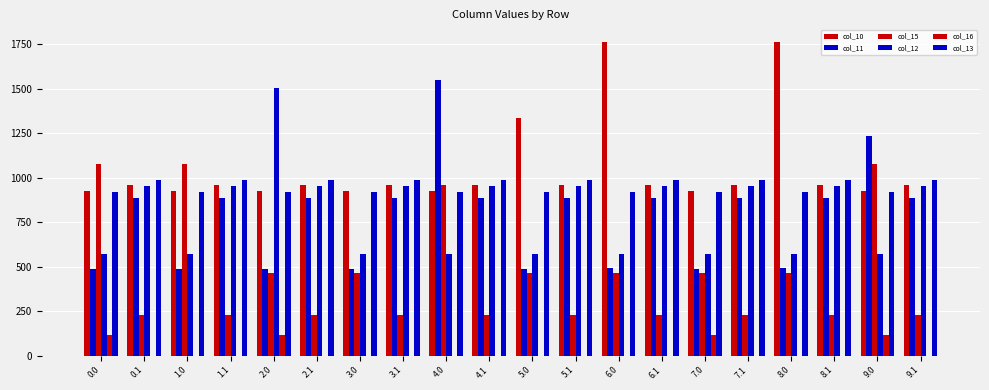

Which series has the widest spread of values?

col_11